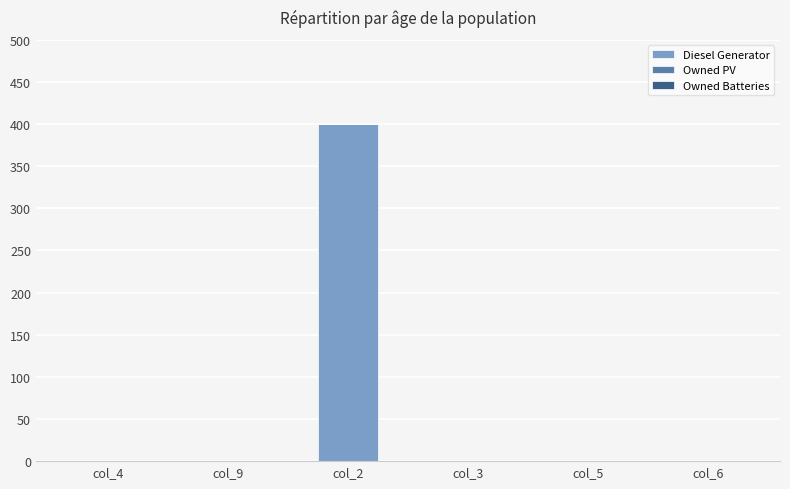

Is it true that the value at col_6 is 0?

True